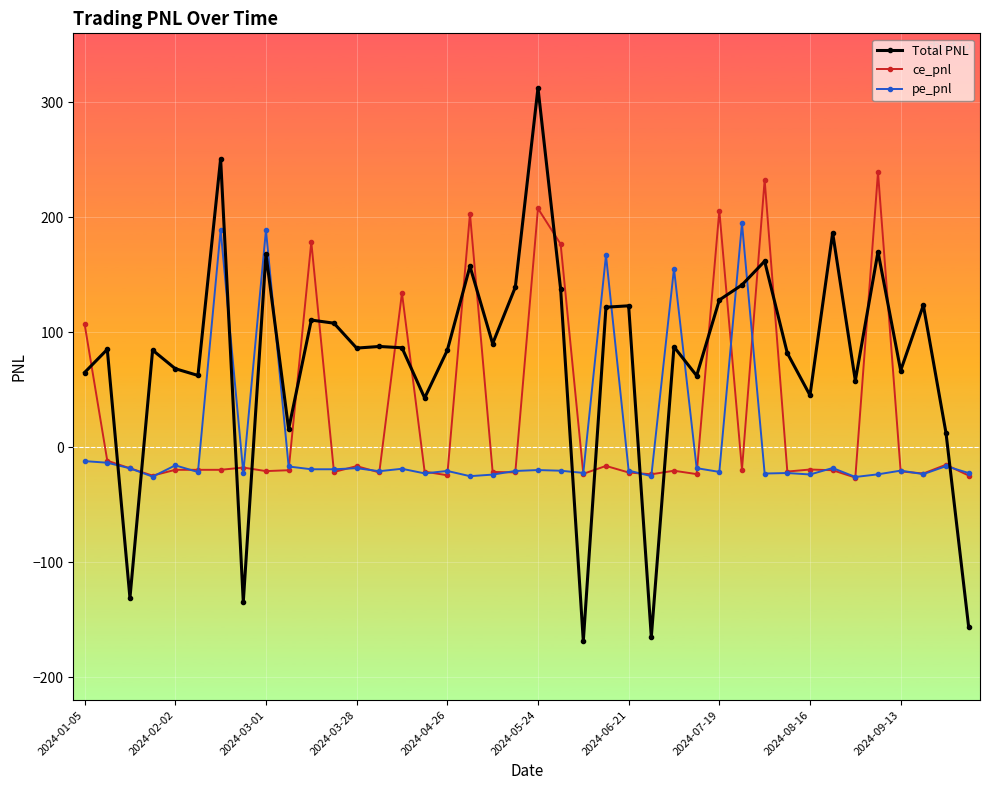

Which series has the widest spread of values?

Total PNL